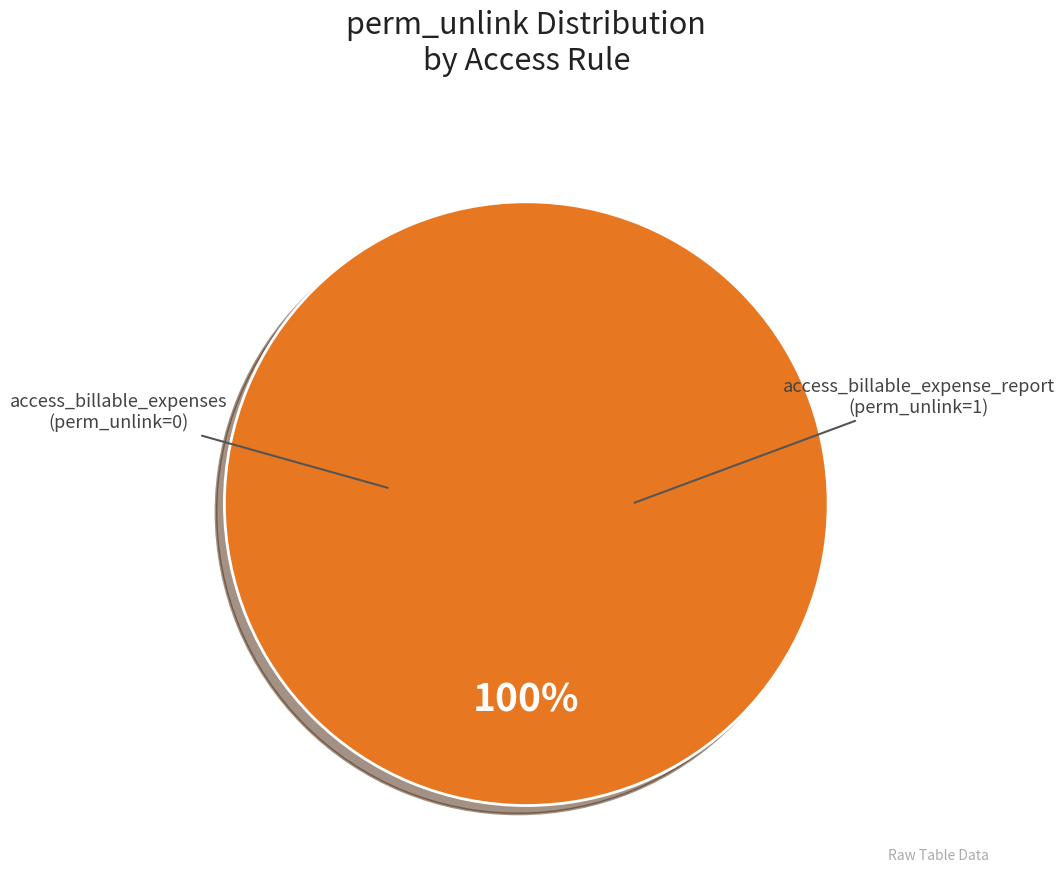

To the nearest percent, what percentage of the pie is access_billable_expense_report?

100%